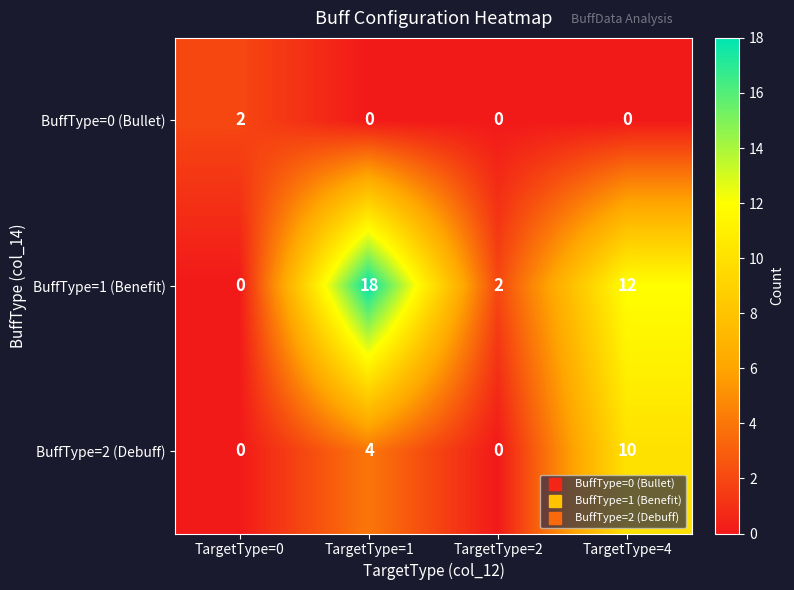

Rank the series by their maximum value, from highest to lowest.

BuffType=1 (Benefit), BuffType=2 (Debuff), BuffType=0 (Bullet)